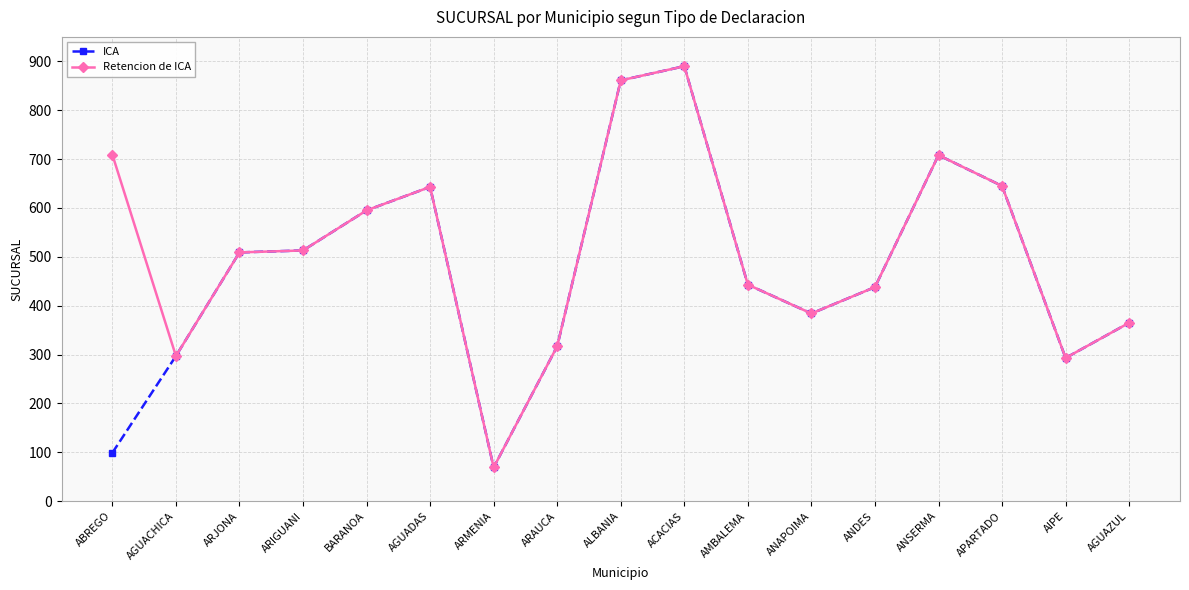

What is the lowest value of the Retencion de ICA series?

69